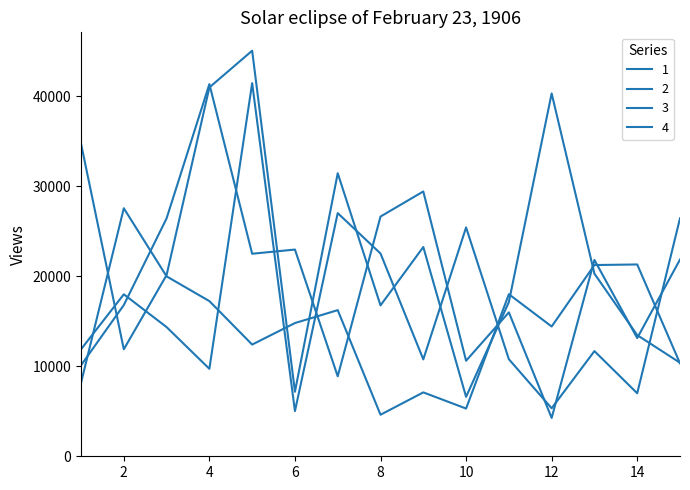

Which category has the lowest value in the 4 series?

12